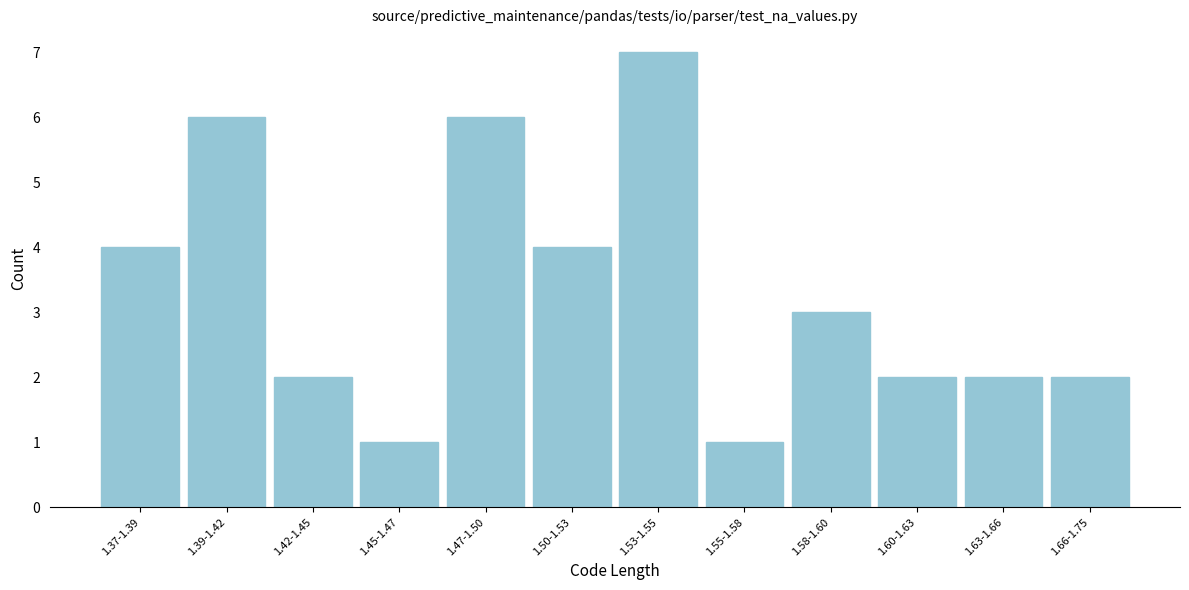

Reading left to right, list all the values displayed in this chart.

4	6	2	1	6	4	7	1	3	2	2	2